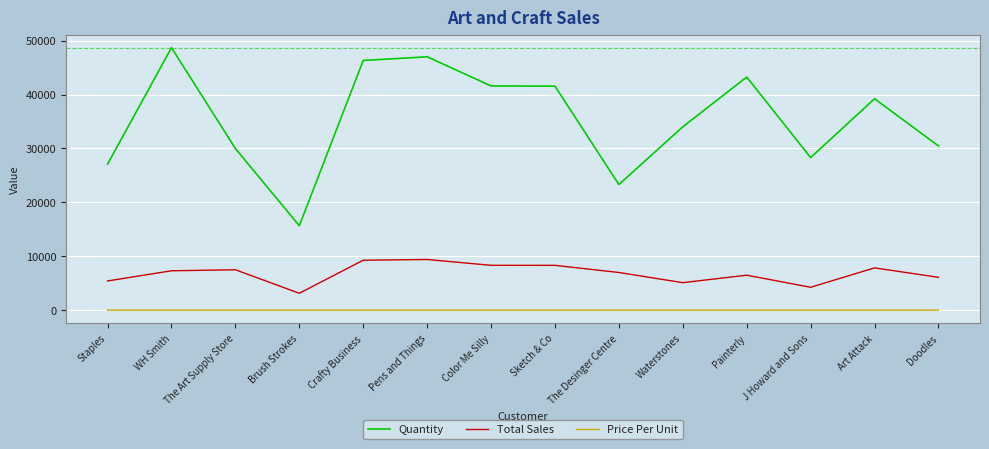

What is the approximate value of Price Per Unit at Sketch & Co?

0.2